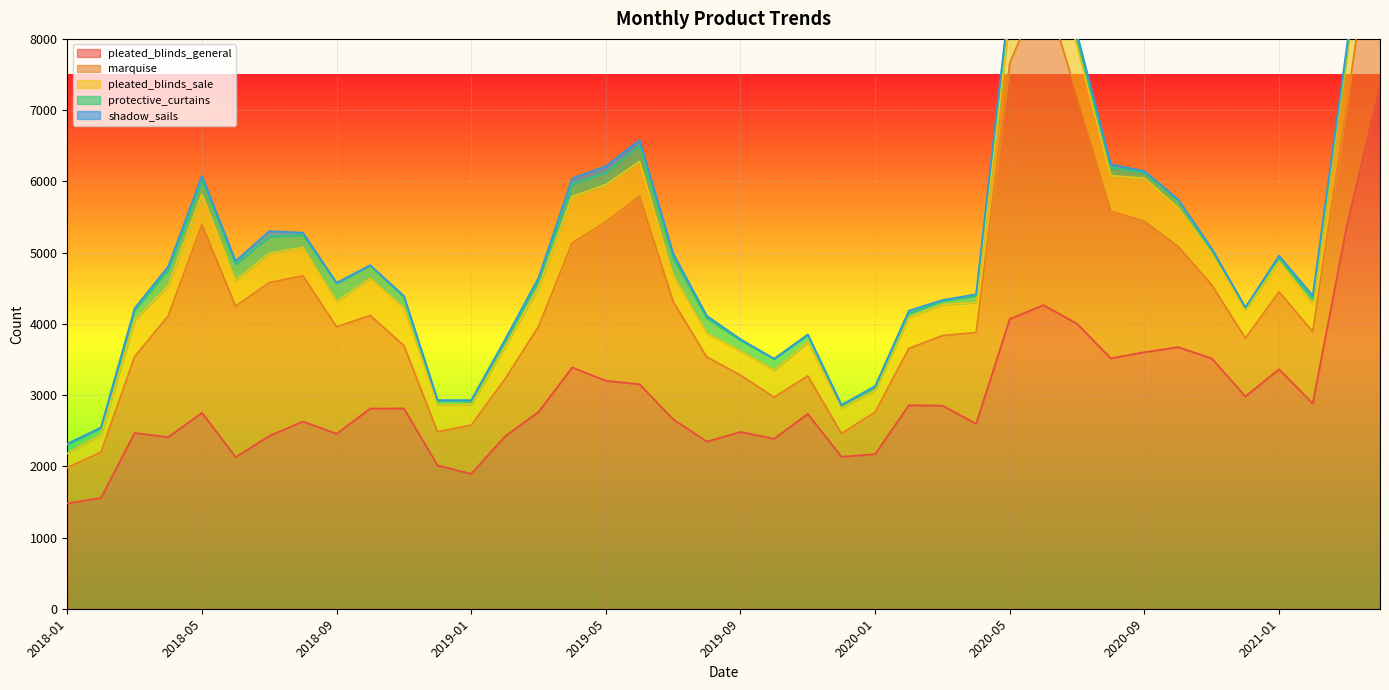

How many lines are shown in the chart?

5